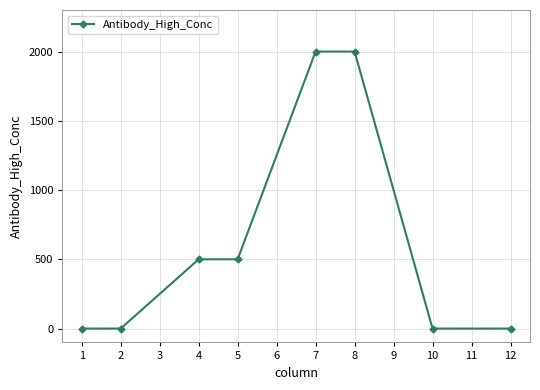

Is it true that the value at 5 is 802?

False